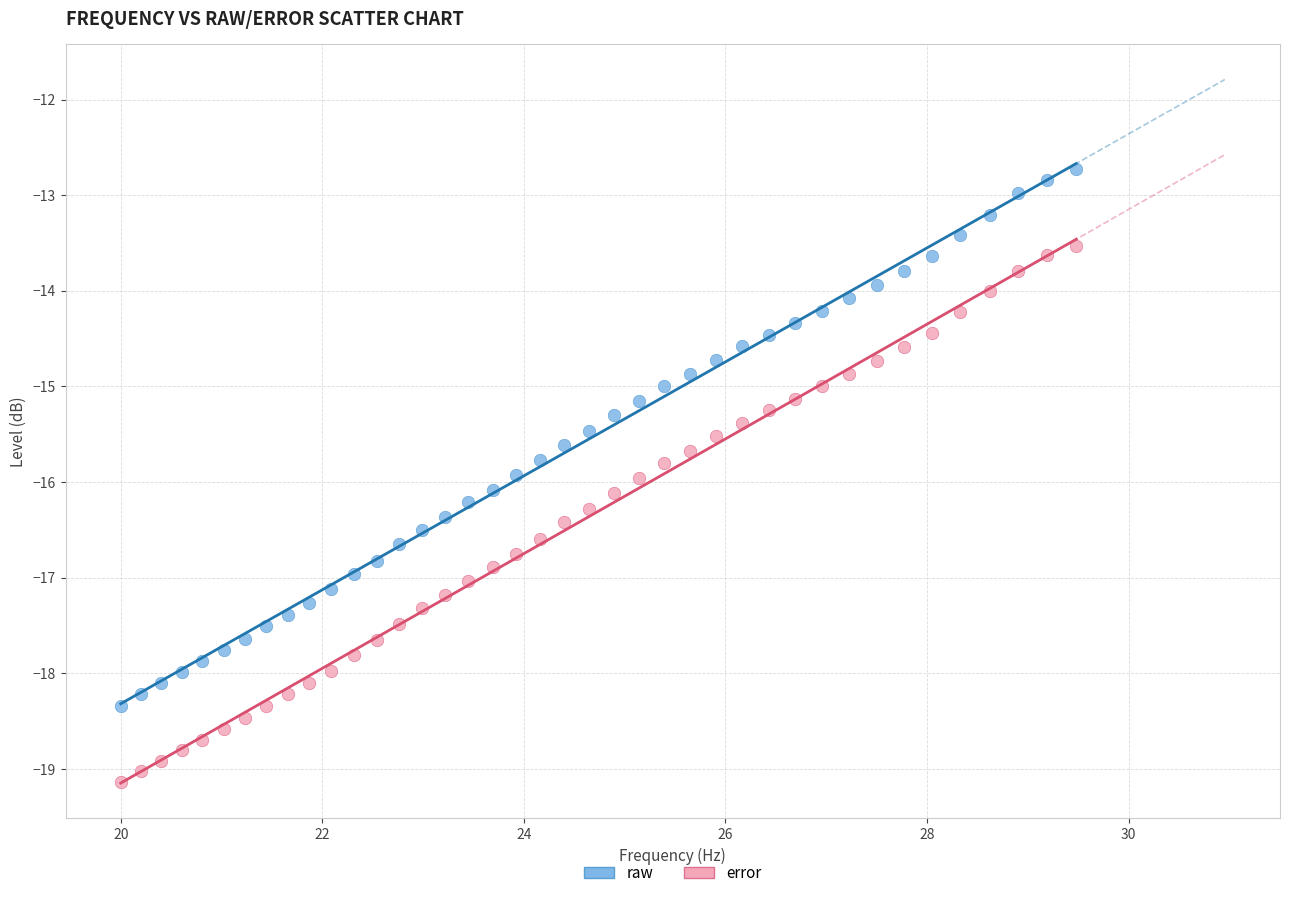

Which series reaches the minimum Y coordinate?

error